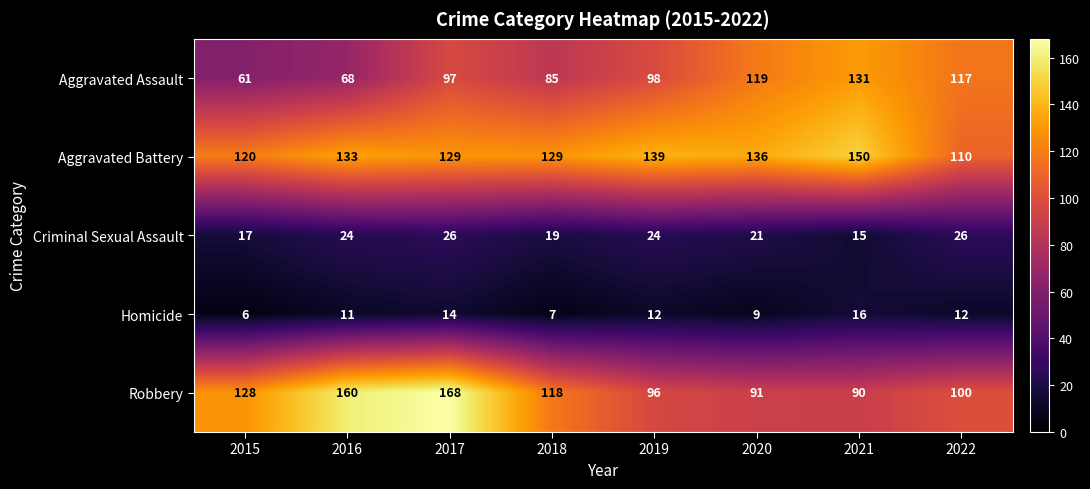

At which category is the sum across all series the highest?

2017